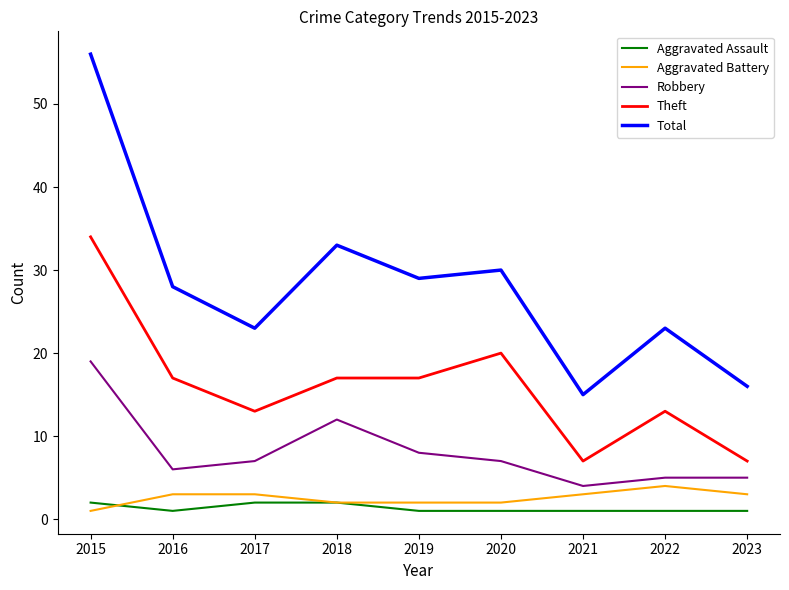

How many lines are shown in the chart?

5